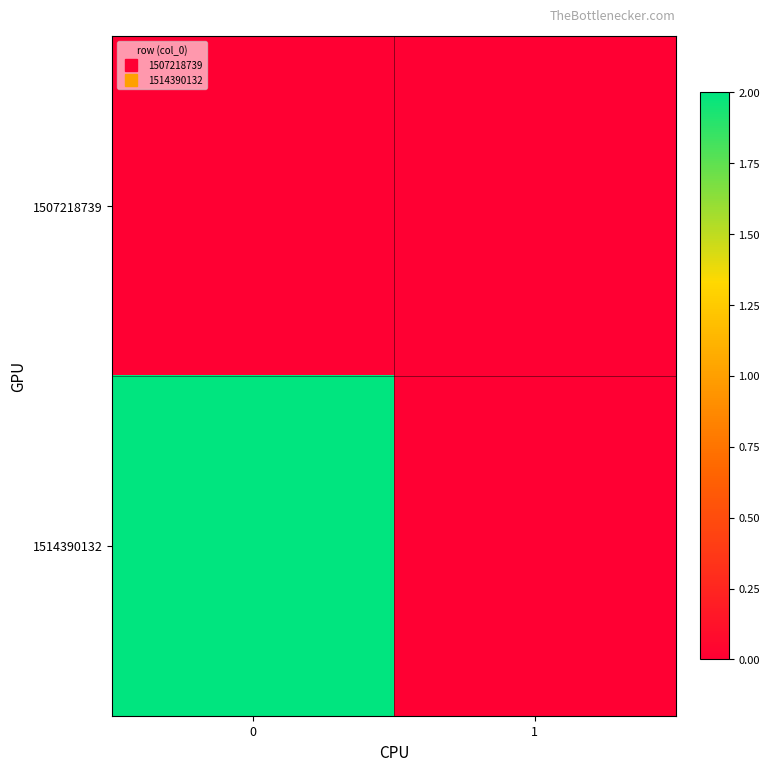

Which series has the largest range (max minus min)?

row_1